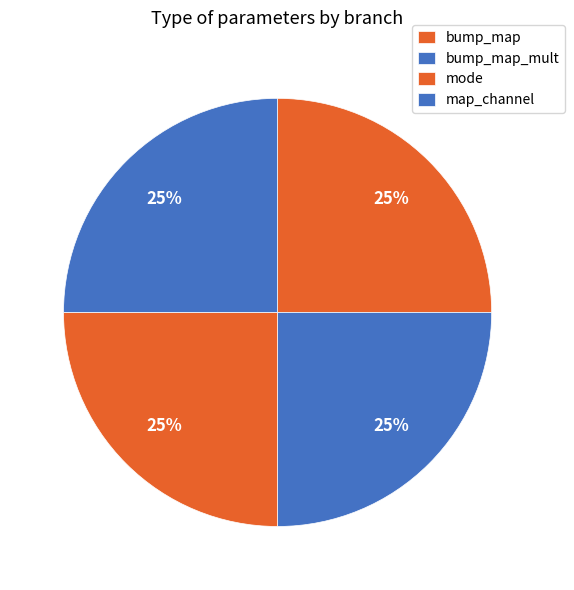

How many slices are in this pie chart?

4